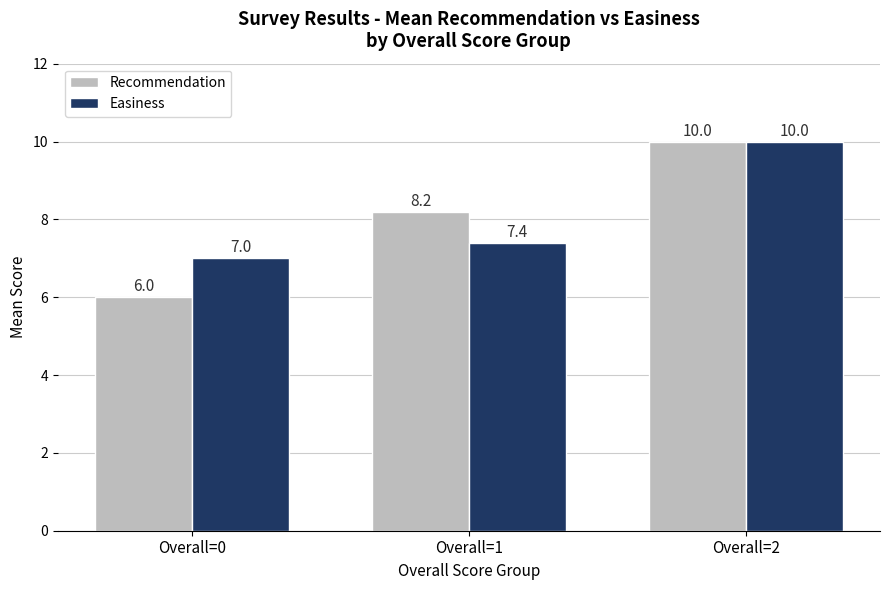

What is the lowest value of the Recommendation series?

6.0